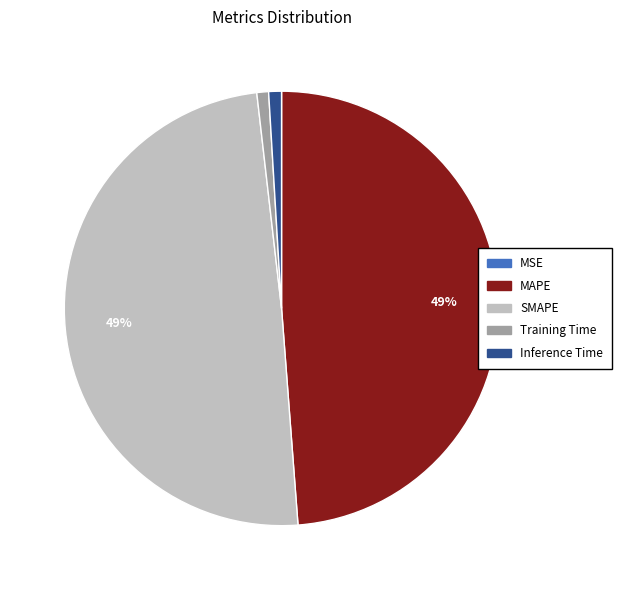

To the nearest percent, what is the average slice percentage?

20%